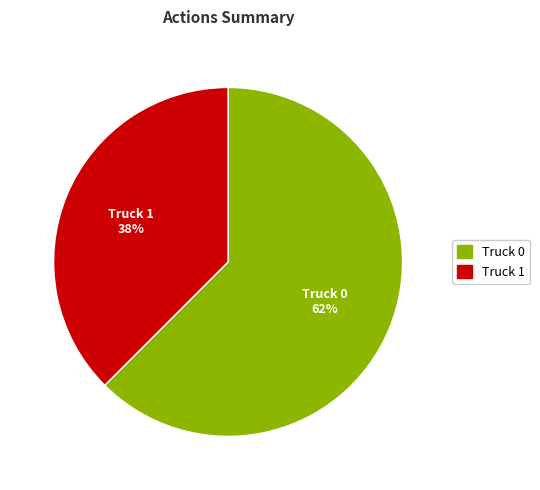

Which category has the biggest portion of the pie?

Truck 0